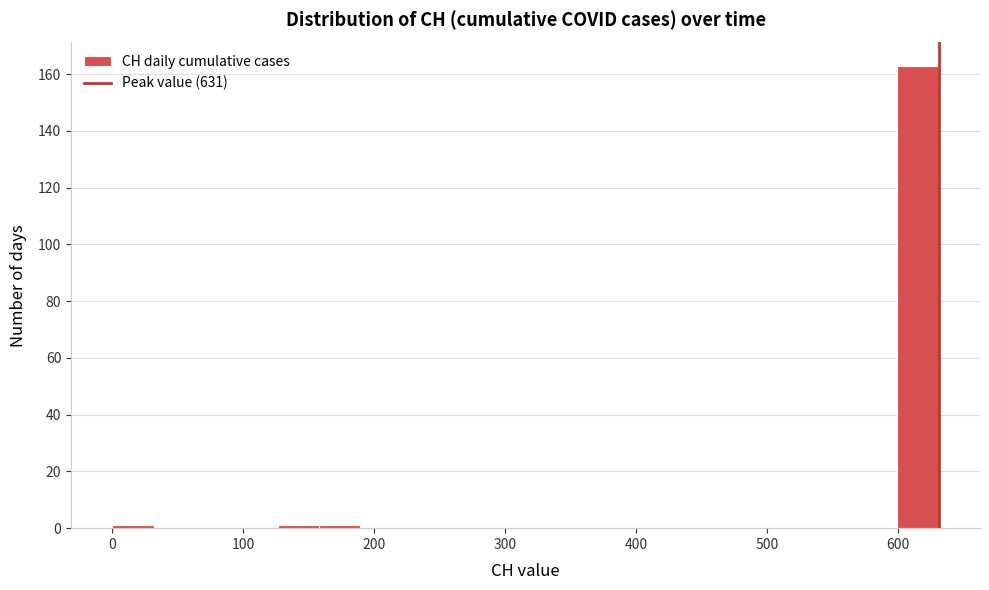

Read against the x-axis, roughly where is the centre of the tallest bar?

620